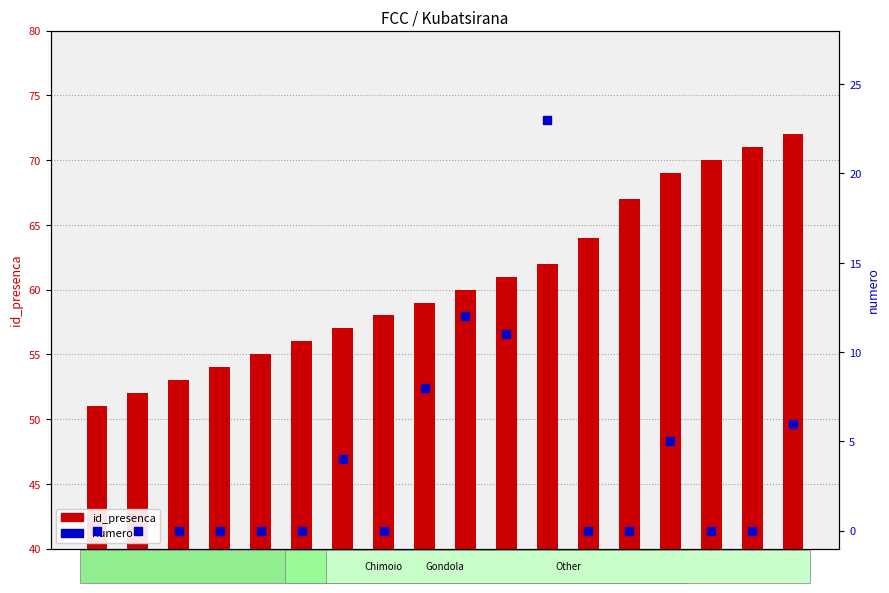

What is the total value across all series at 51?

51